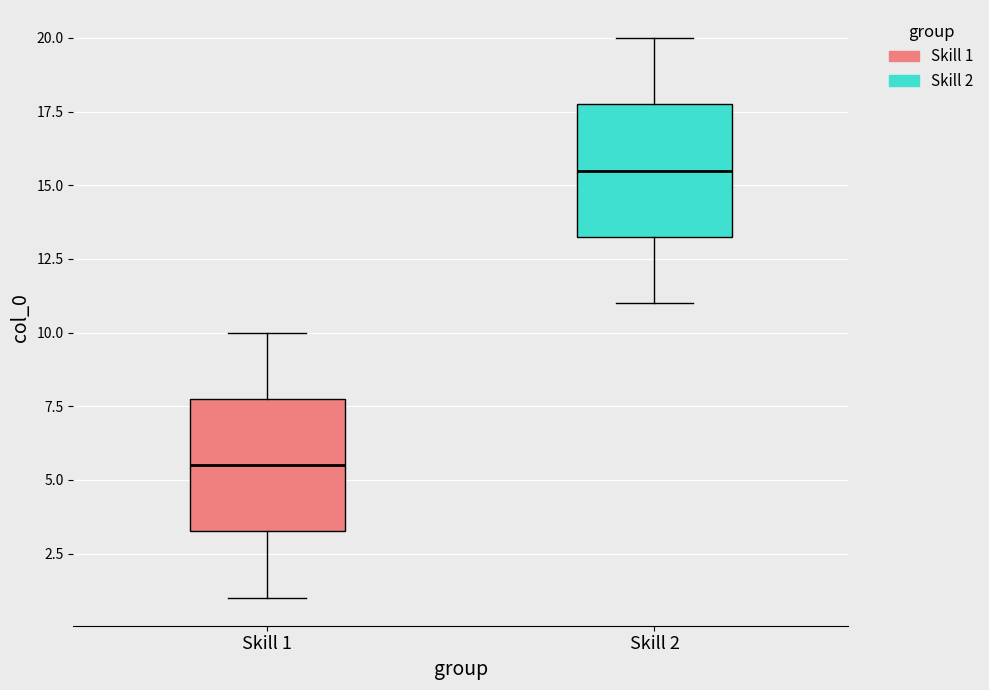

Reading left to right, read every box against the y-axis: the position of its median line, the range the box covers, and the ends of its whiskers. The values are not printed on the chart, so give them approximately, as read against the axis.

Skill 1: median 5.5, box 3.5 to 8.0, whiskers 1.0 to 10.0
Skill 2: median 15.5, box 13.5 to 18.0, whiskers 11.0 to 20.0